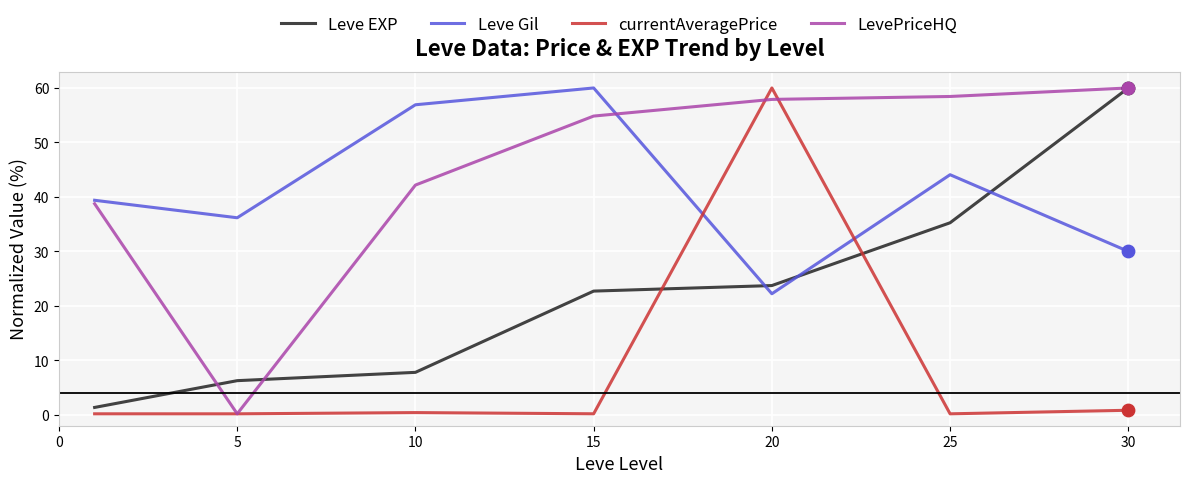

How many times do Leve Gil and currentAveragePrice cross each other?

2